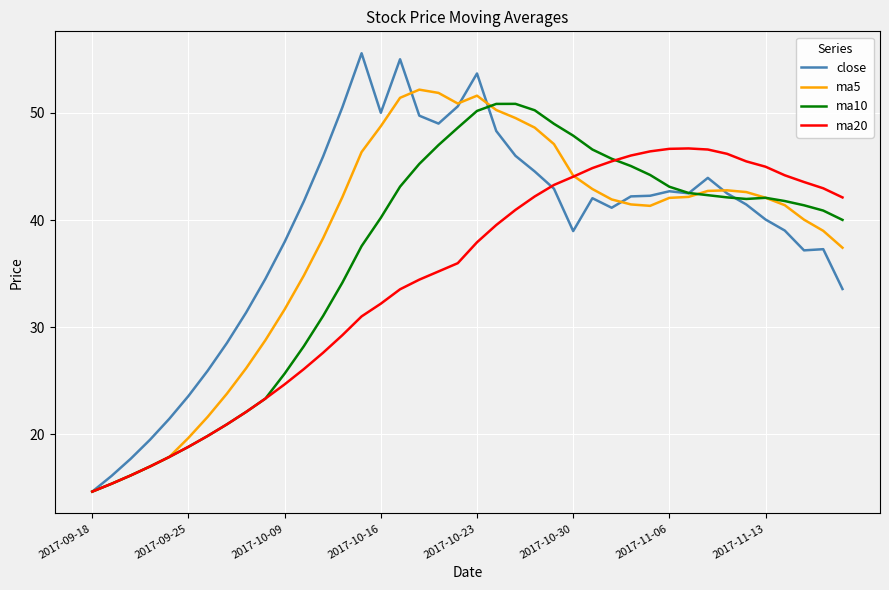

How many values in the close series exceed 42?

20